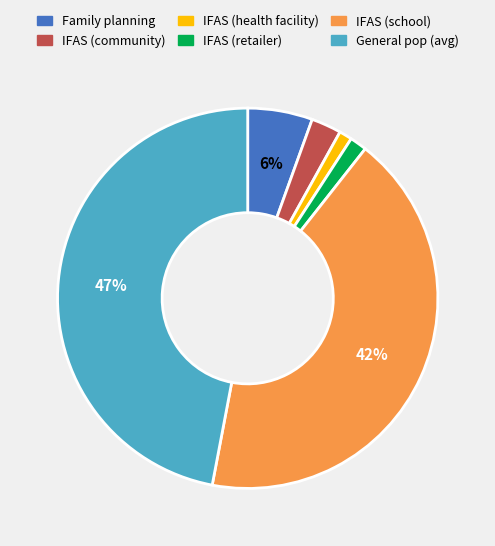

To the nearest percent, what is the average slice percentage?

17%